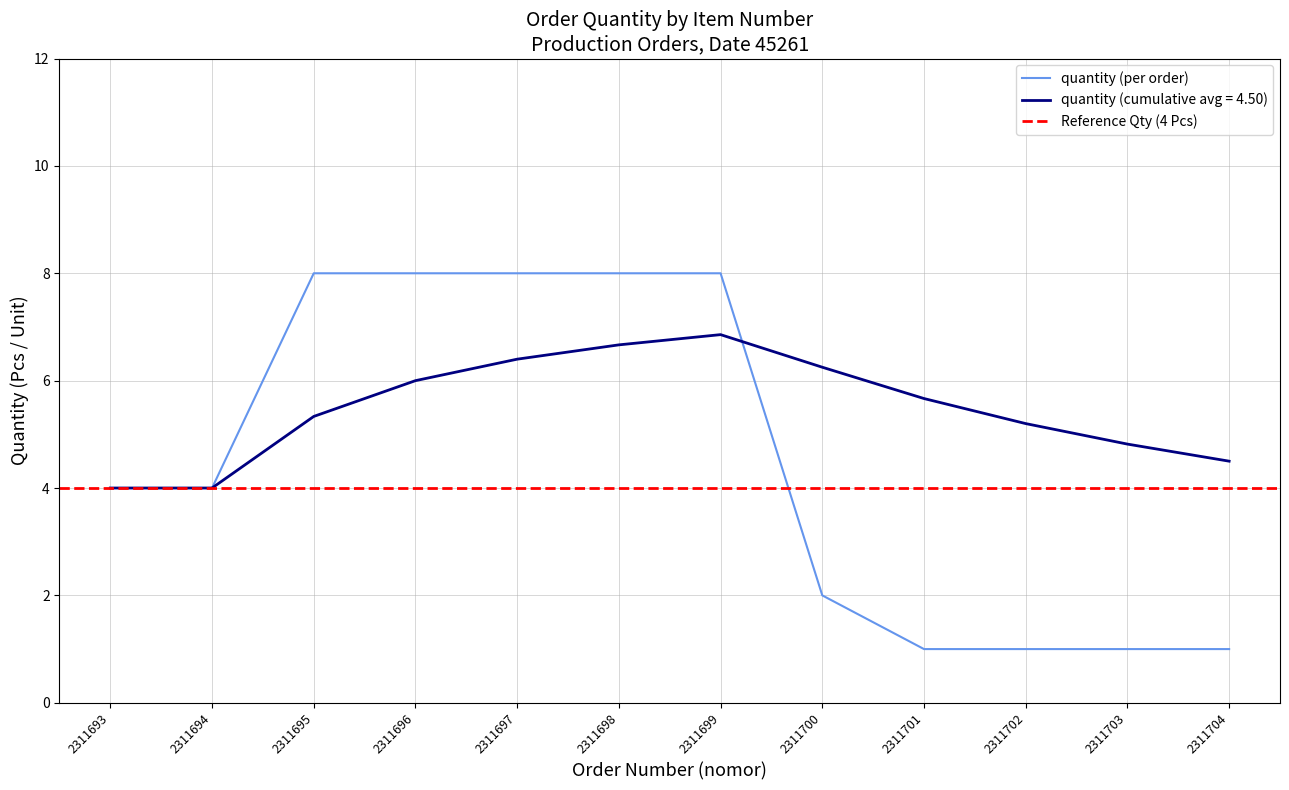

Which has a higher value, 2311696 or 2311693?

2311696